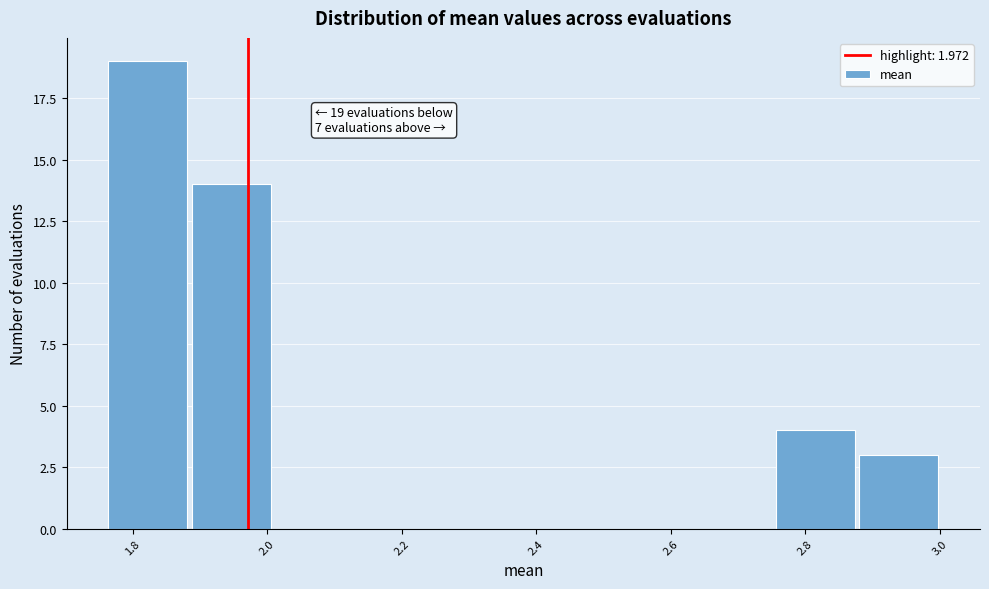

Over which range of the x-axis is the bar tallest?

1.76 to 1.88